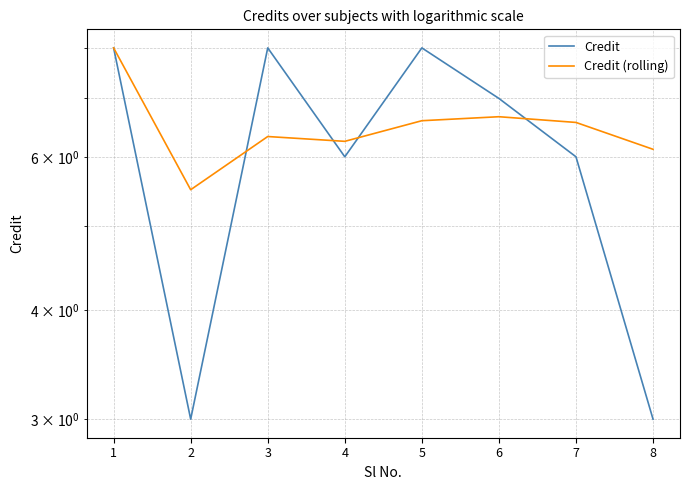

What is the spread (max minus min) of values at 5?

1.4